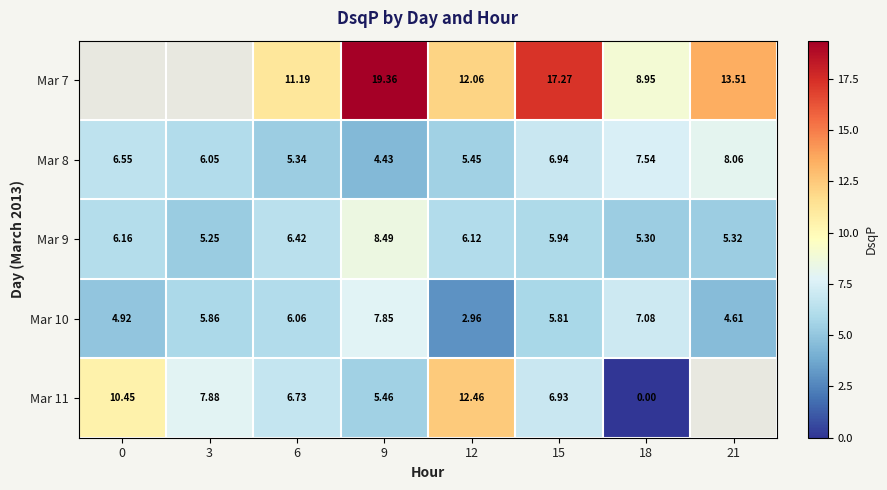

Rank the categories by Mar 8 value from lowest to highest.

9, 6, 12, 3, 0, 15, 18, 21